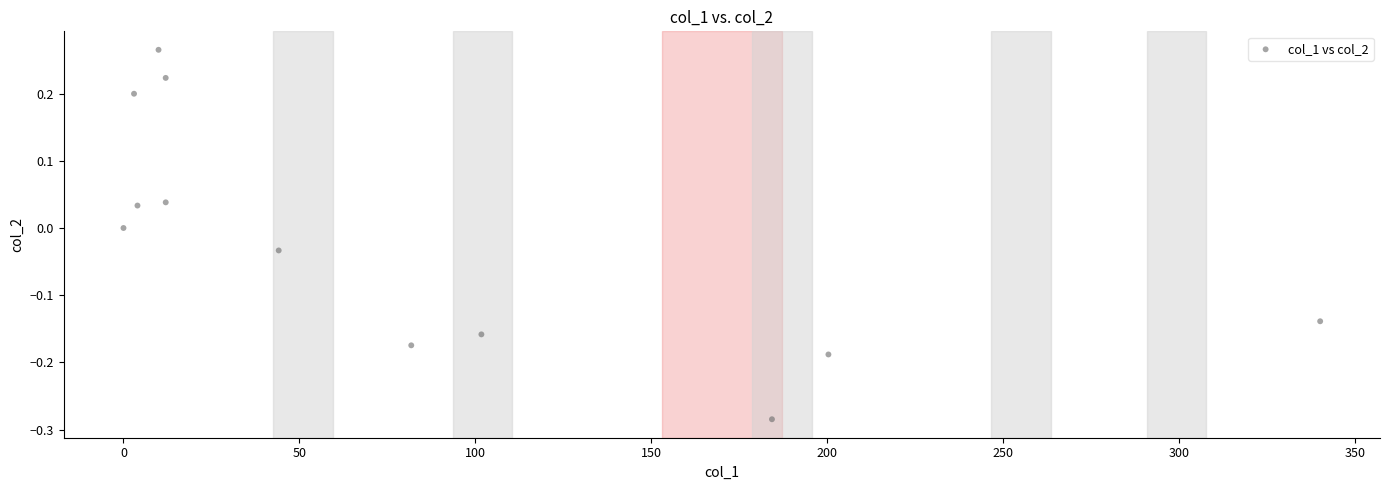

What is the range of X values (max minus min)?

340.0